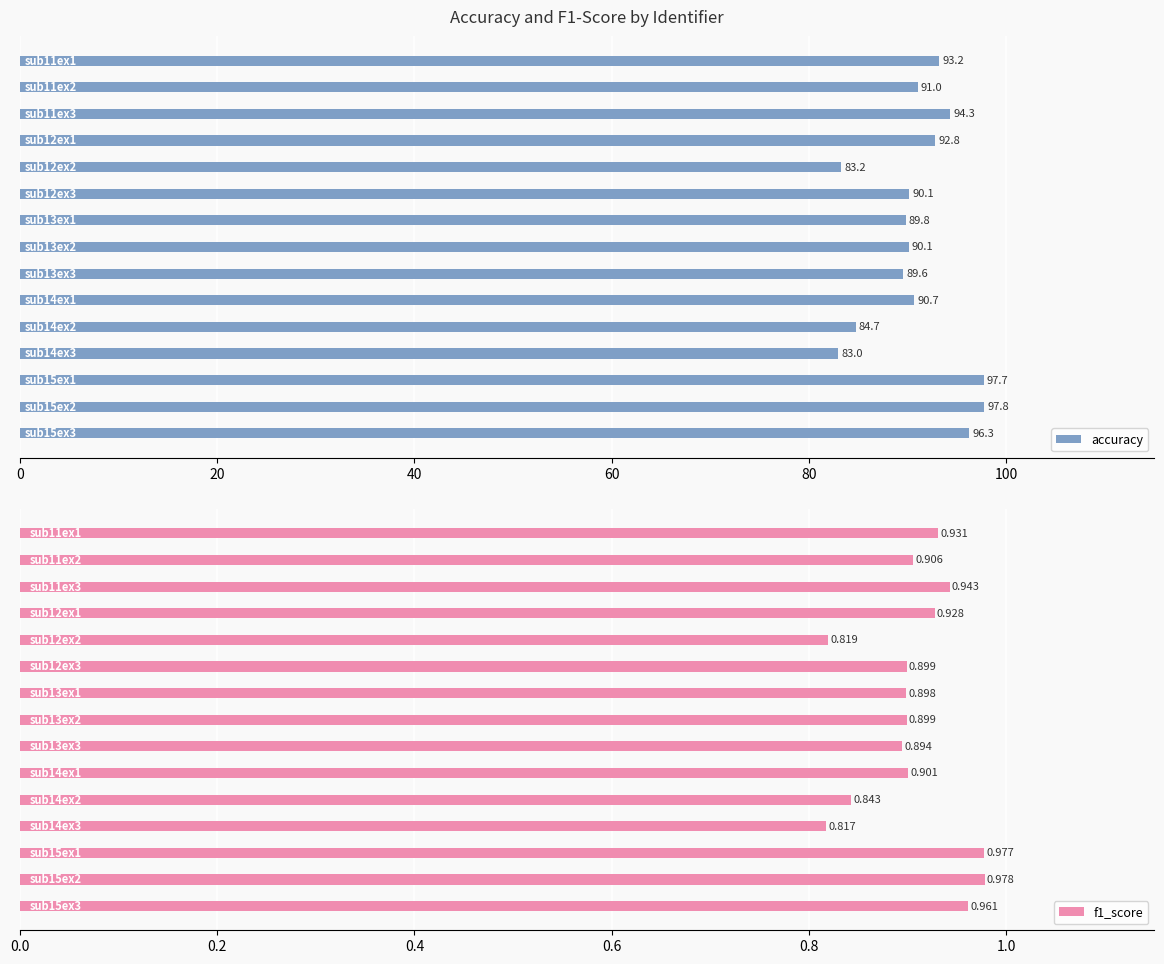

What is the sum of all f1_score values?

13.6